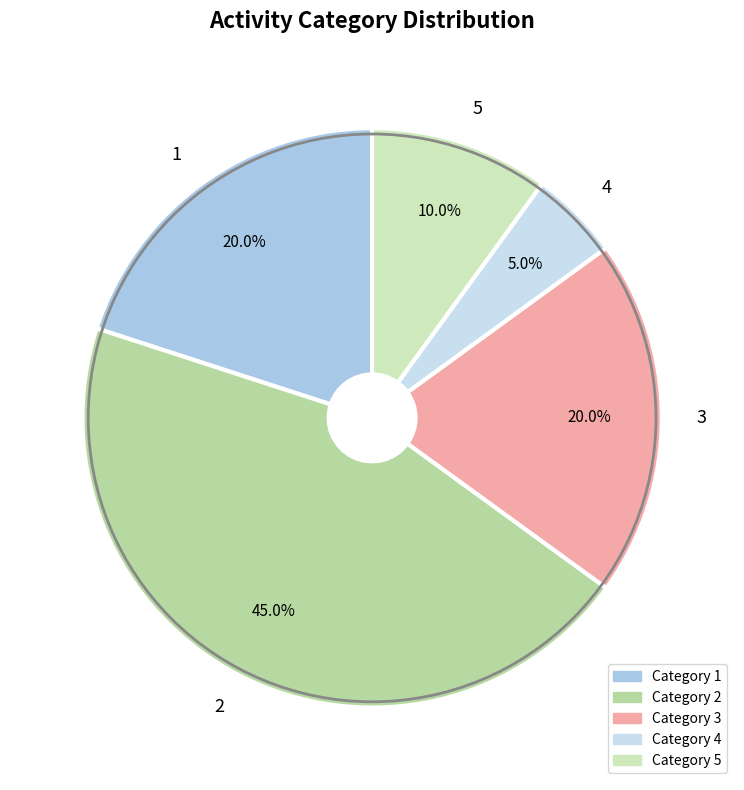

True or false: 5 accounts for 22% of the total.

False